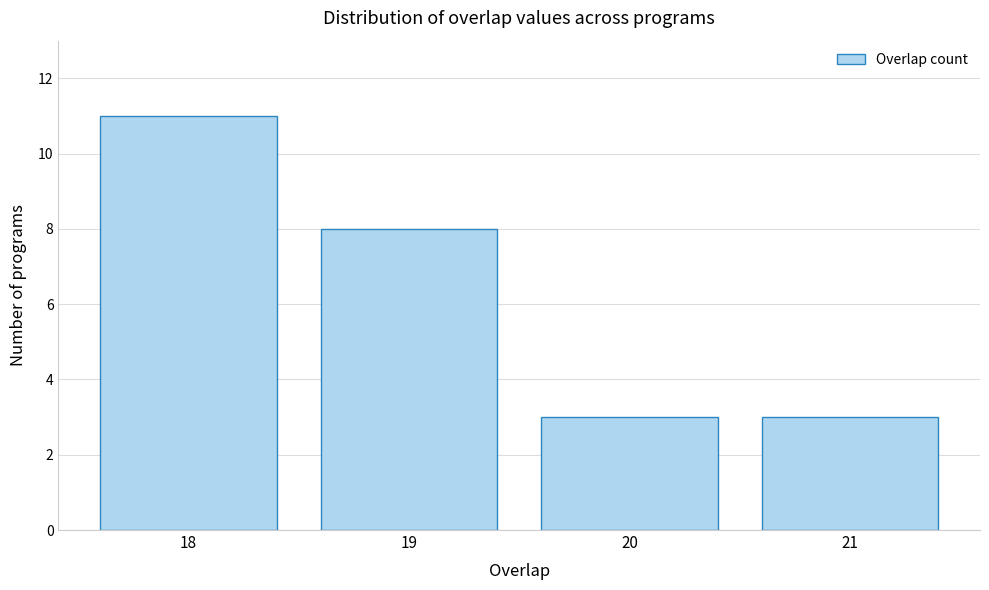

Reading left to right, list all the values displayed in this chart.

18=11	19=8	20=3	21=3